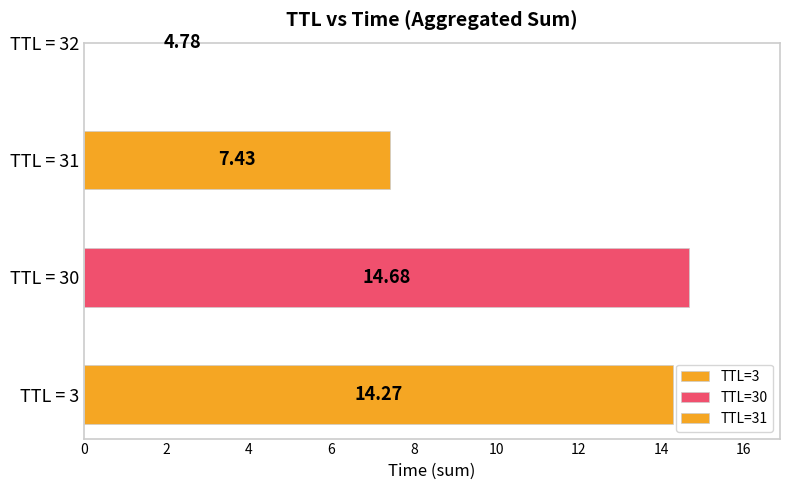

What is the change in value from 3 to 30?

+0.4